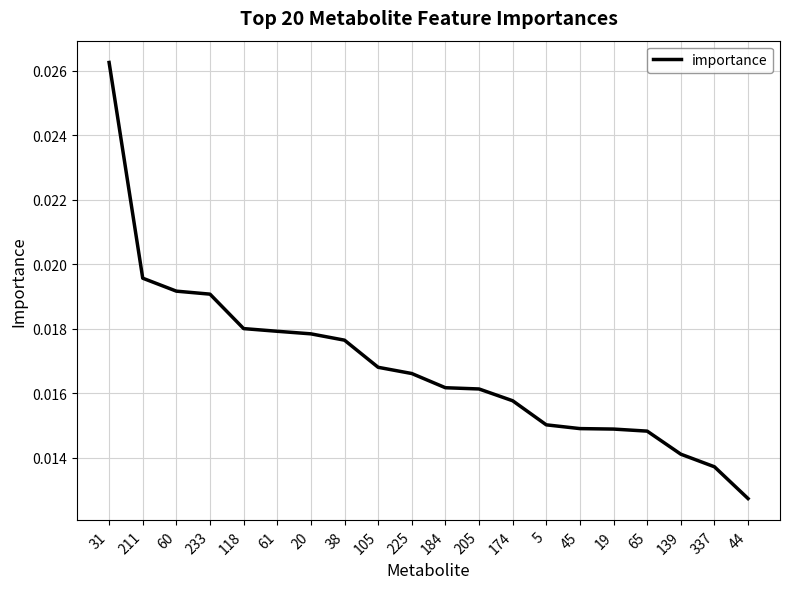

Which has a higher value, 118 or 139?

118